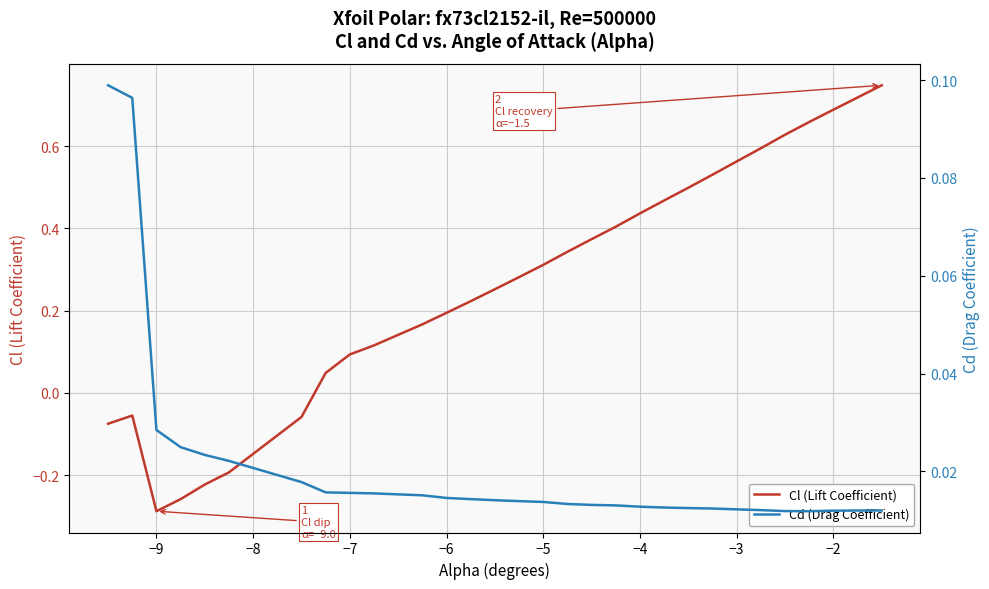

At which label does Cl (Lift Coefficient) reach its minimum?

−9